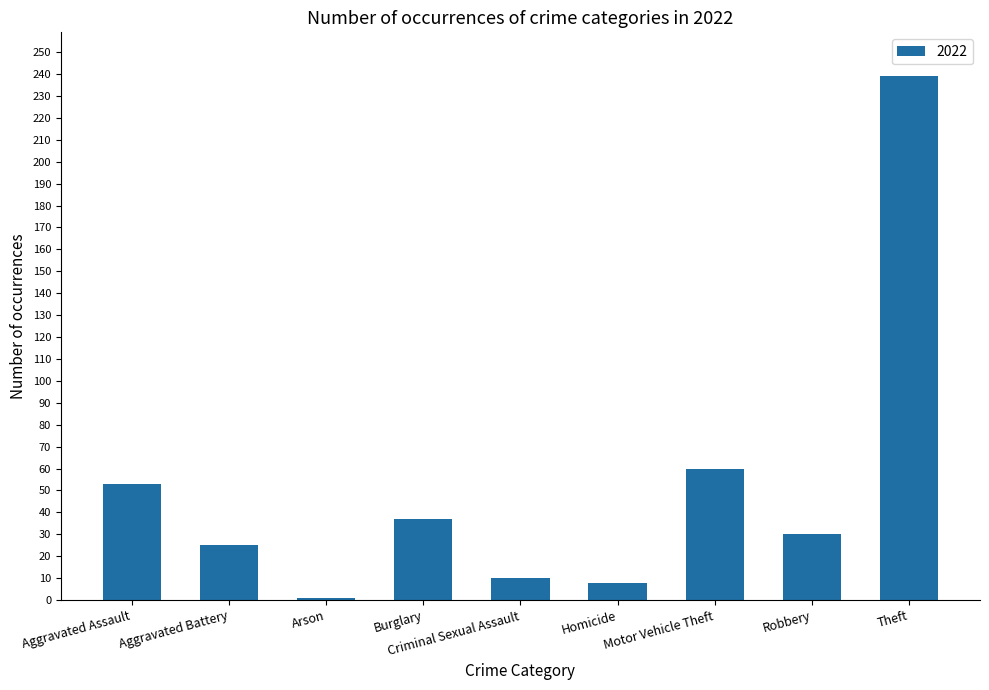

What position from the right is Aggravated Battery?

8